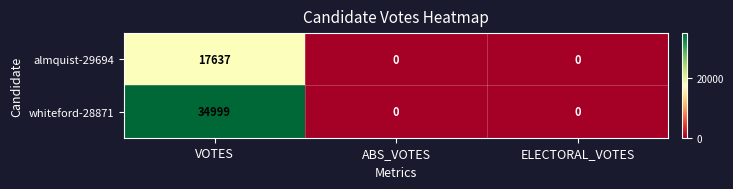

Which series has the widest spread of values?

whiteford-28871